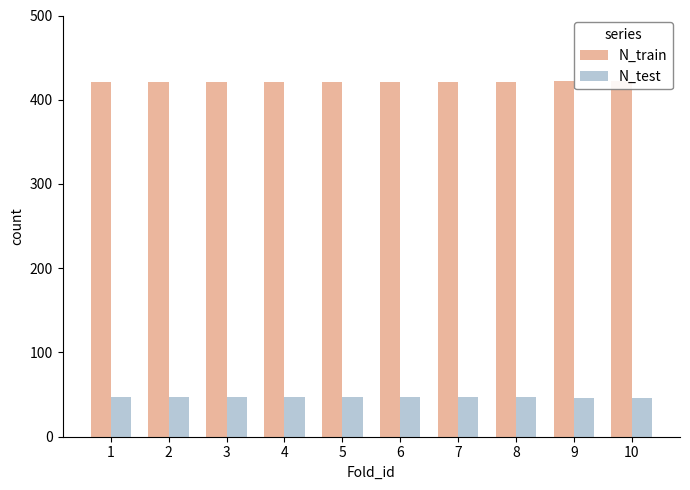

What value does the N_train series have at 5?

421